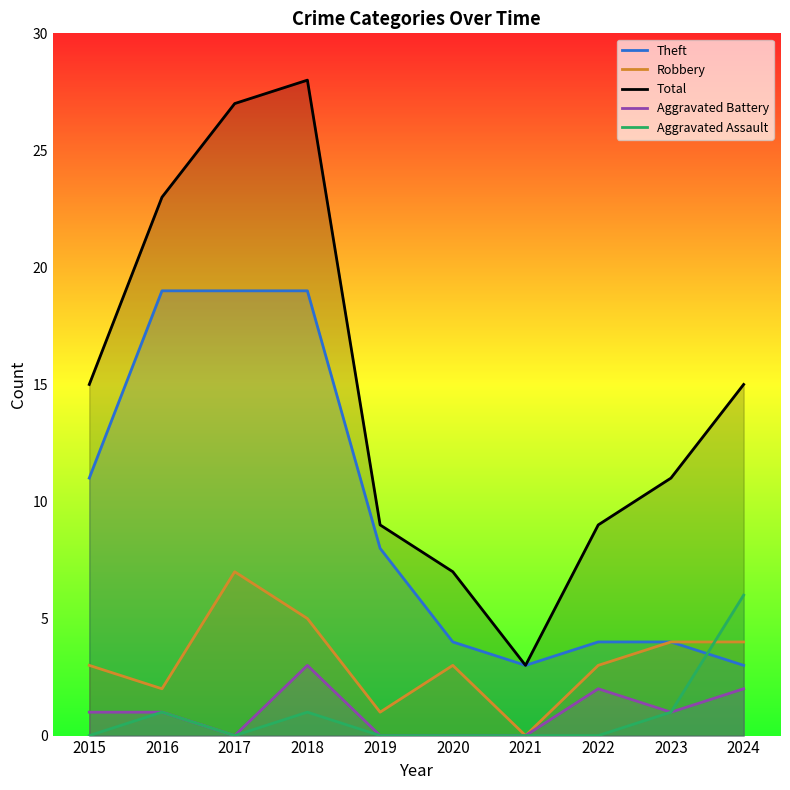

The value of Aggravated Battery at 2022 is 2. True or false?

True